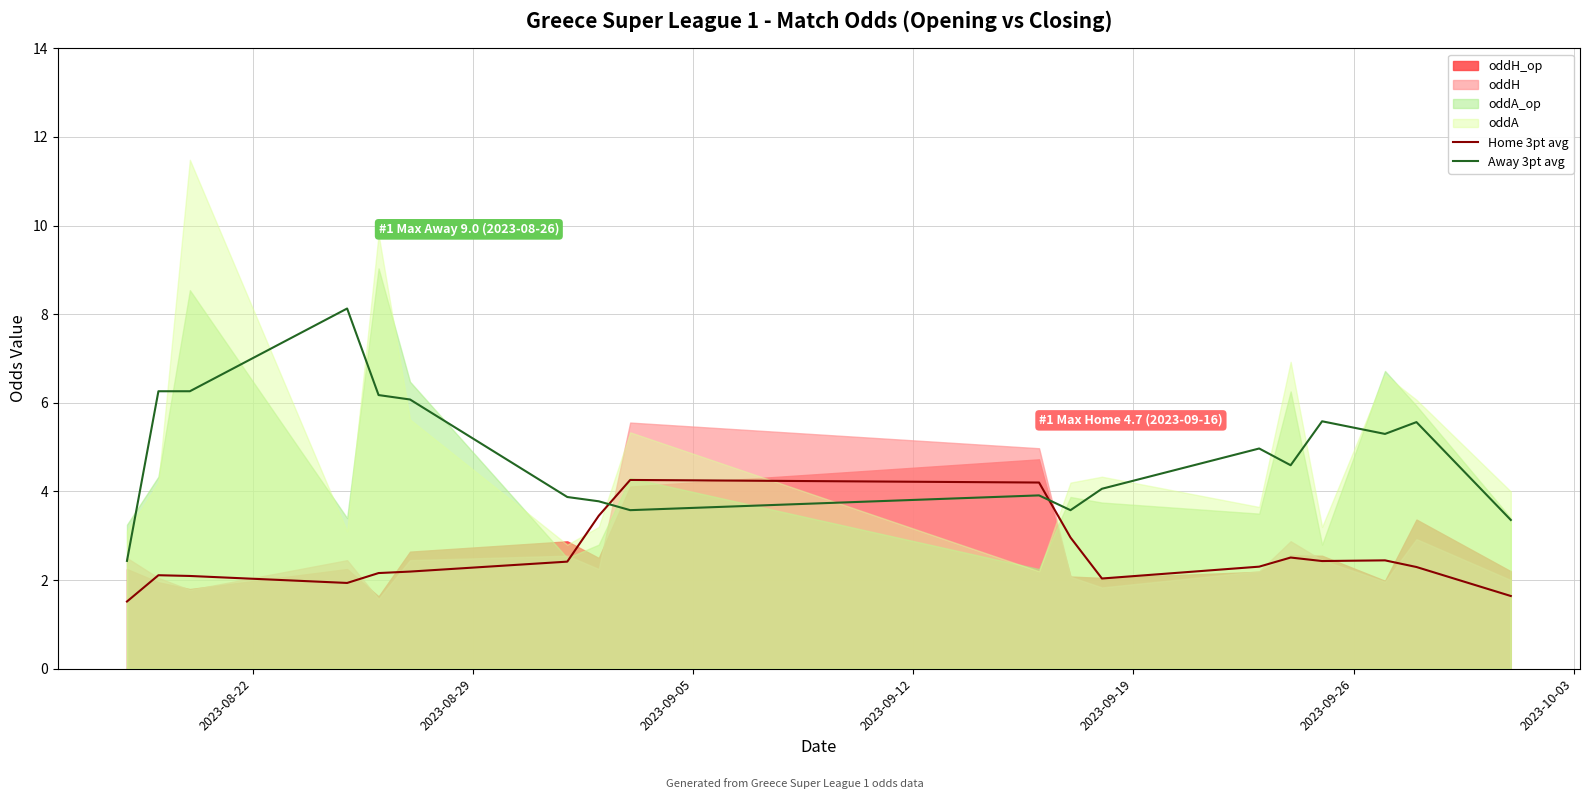

Reading right to left, what are all the values shown in this chart?

Home 3pt avg: 1.6	2.3	2.4	2.4	2.5	2.3	2.0	3.0	4.2	4.3	3.5	2.4	2.2	2.2	1.9	2.1	2.1	1.5
Away 3pt avg: 3.4	5.6	5.3	5.6	4.6	5.0	4.1	3.6	3.9	3.6	3.8	3.9	6.1	6.2	8.1	6.3	6.3	2.4